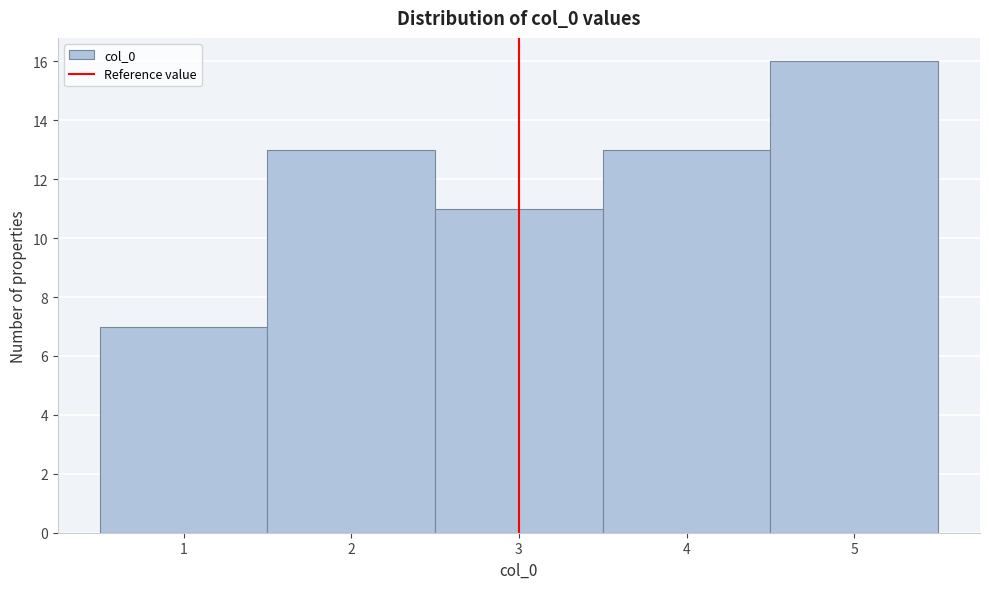

Over which range of the x-axis is the bar tallest?

4.5 to 5.5